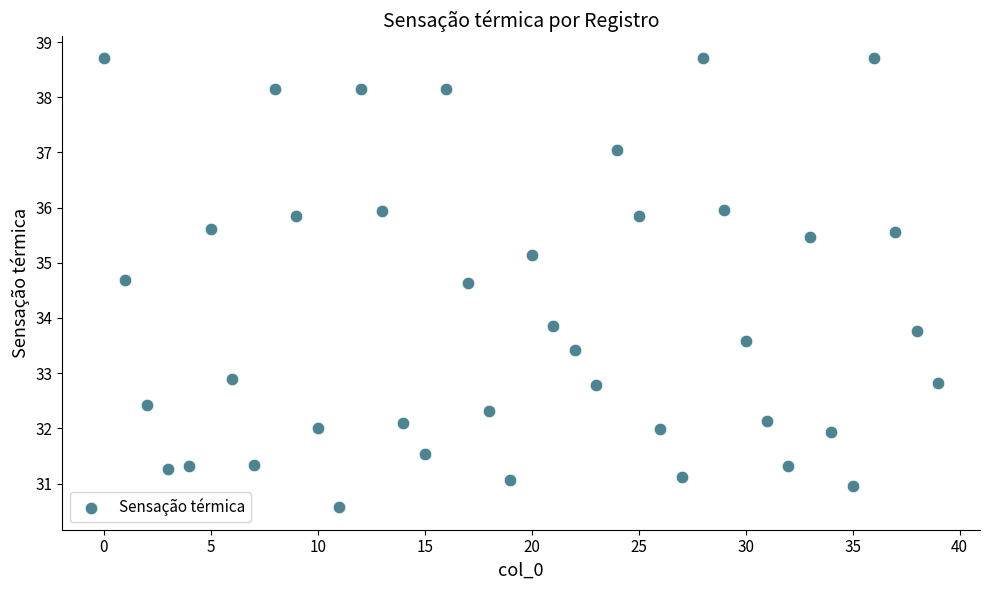

What is the range of Y values (max minus min)?

8.1